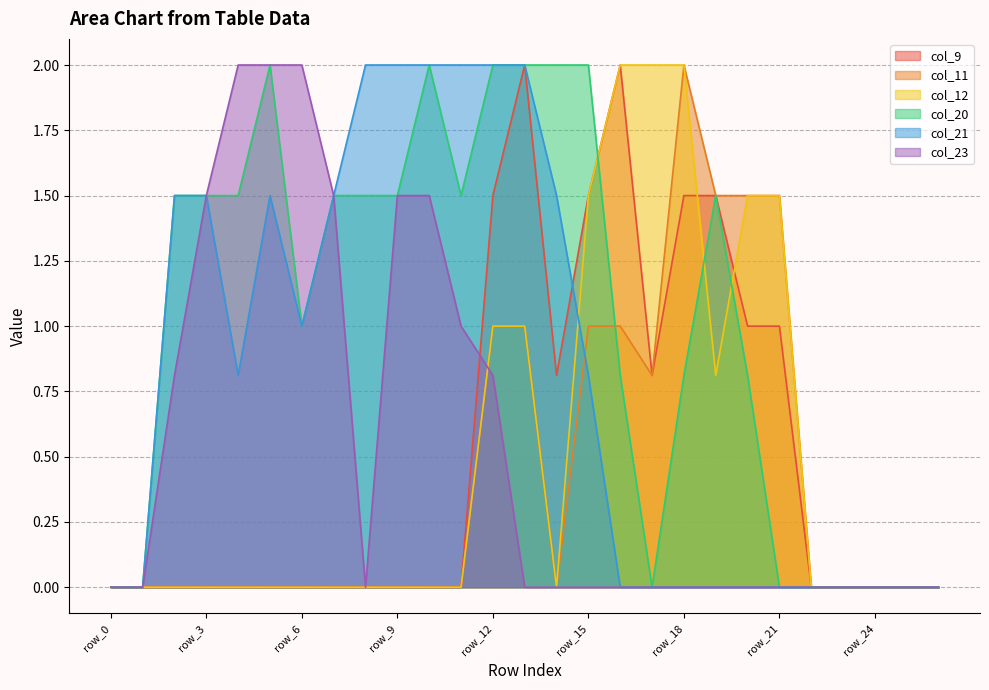

Reading left to right, extract all data points from this chart.

col_9: row_0=0.0	row_1=0.0	row_2=0.0	row_3=0.0	row_4=0.0	row_5=0.0	row_6=0.0	row_7=0.0	row_8=0.0	row_9=0.0	row_10=0.0	row_11=0.0	row_12=1.5	row_13=2.0	row_14=0.8	row_15=1.5	row_16=2.0	row_17=0.8	row_18=1.5	row_19=1.5	row_20=1.0	row_21=1.0	row_22=0.0	row_23=0.0	row_24=0.0	row_25=0.0	row_26=0.0
col_11: row_0=0.0	row_1=0.0	row_2=0.0	row_3=0.0	row_4=0.0	row_5=0.0	row_6=0.0	row_7=0.0	row_8=0.0	row_9=0.0	row_10=0.0	row_11=0.0	row_12=1.0	row_13=1.0	row_14=0.0	row_15=1.0	row_16=1.0	row_17=0.8	row_18=2.0	row_19=1.5	row_20=1.5	row_21=1.5	row_22=0.0	row_23=0.0	row_24=0.0	row_25=0.0	row_26=0.0
col_12: row_0=0.0	row_1=0.0	row_2=0.0	row_3=0.0	row_4=0.0	row_5=0.0	row_6=0.0	row_7=0.0	row_8=0.0	row_9=0.0	row_10=0.0	row_11=0.0	row_12=1.0	row_13=1.0	row_14=0.0	row_15=1.5	row_16=2.0	row_17=2.0	row_18=2.0	row_19=0.8	row_20=1.5	row_21=1.5	row_22=0.0	row_23=0.0	row_24=0.0	row_25=0.0	row_26=0.0
col_20: row_0=0.0	row_1=0.0	row_2=1.5	row_3=1.5	row_4=1.5	row_5=2.0	row_6=1.0	row_7=1.5	row_8=1.5	row_9=1.5	row_10=2.0	row_11=1.5	row_12=2.0	row_13=2.0	row_14=2.0	row_15=2.0	row_16=0.8	row_17=0.0	row_18=0.8	row_19=1.5	row_20=0.8	row_21=0.0	row_22=0.0	row_23=0.0	row_24=0.0	row_25=0.0	row_26=0.0
col_21: row_0=0.0	row_1=0.0	row_2=1.5	row_3=1.5	row_4=0.8	row_5=1.5	row_6=1.0	row_7=1.5	row_8=2.0	row_9=2.0	row_10=2.0	row_11=2.0	row_12=2.0	row_13=2.0	row_14=1.5	row_15=0.8	row_16=0.0	row_17=0.0	row_18=0.0	row_19=0.0	row_20=0.0	row_21=0.0	row_22=0.0	row_23=0.0	row_24=0.0	row_25=0.0	row_26=0.0
col_23: row_0=0.0	row_1=0.0	row_2=0.8	row_3=1.5	row_4=2.0	row_5=2.0	row_6=2.0	row_7=1.5	row_8=0.0	row_9=1.5	row_10=1.5	row_11=1.0	row_12=0.8	row_13=0.0	row_14=0.0	row_15=0.0	row_16=0.0	row_17=0.0	row_18=0.0	row_19=0.0	row_20=0.0	row_21=0.0	row_22=0.0	row_23=0.0	row_24=0.0	row_25=0.0	row_26=0.0